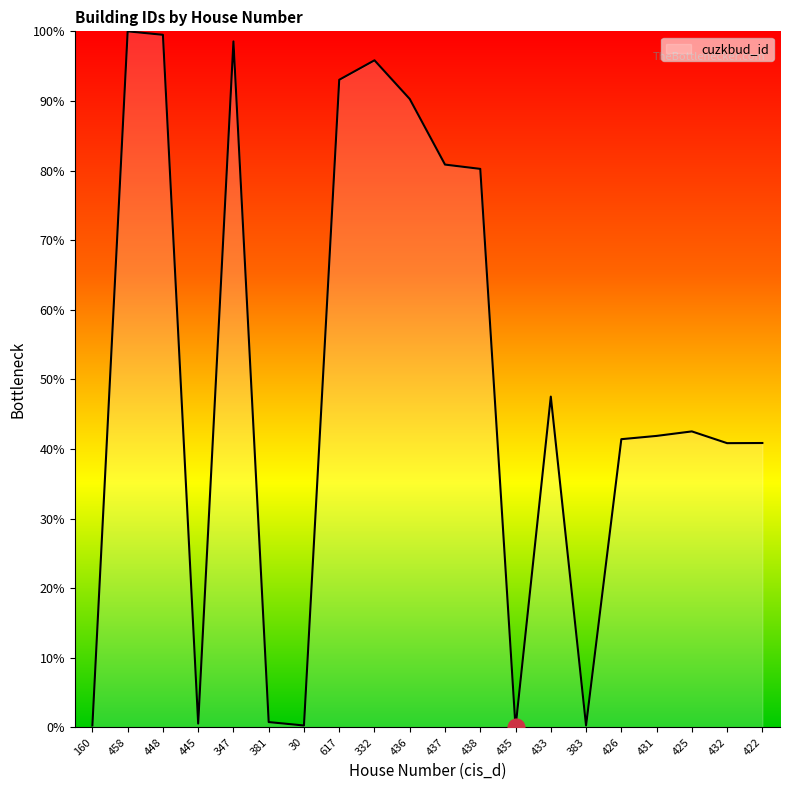

The value at 617 is 93.0. True or false?

True